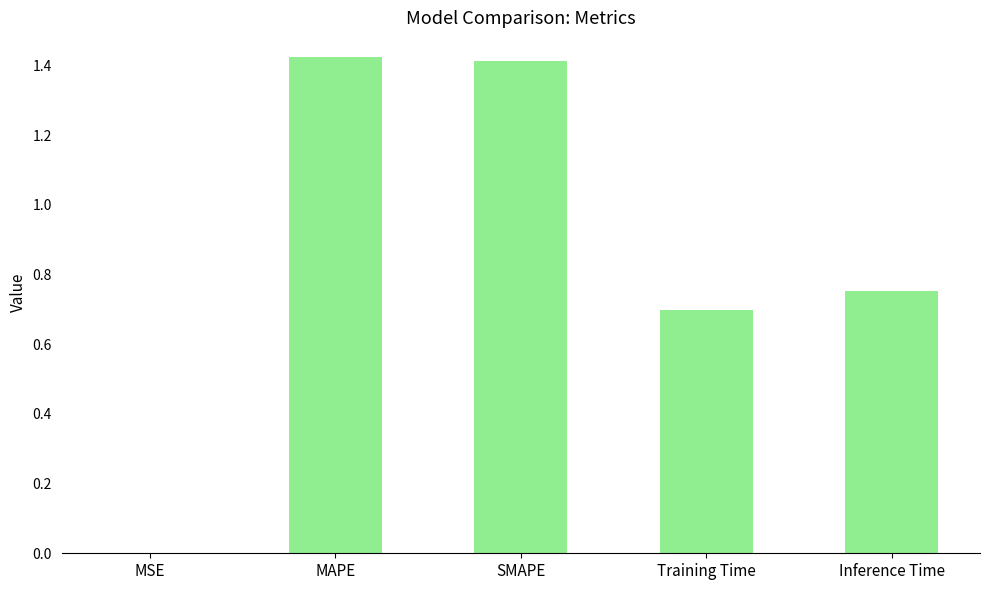

Which has a higher value, SMAPE or Training Time?

SMAPE